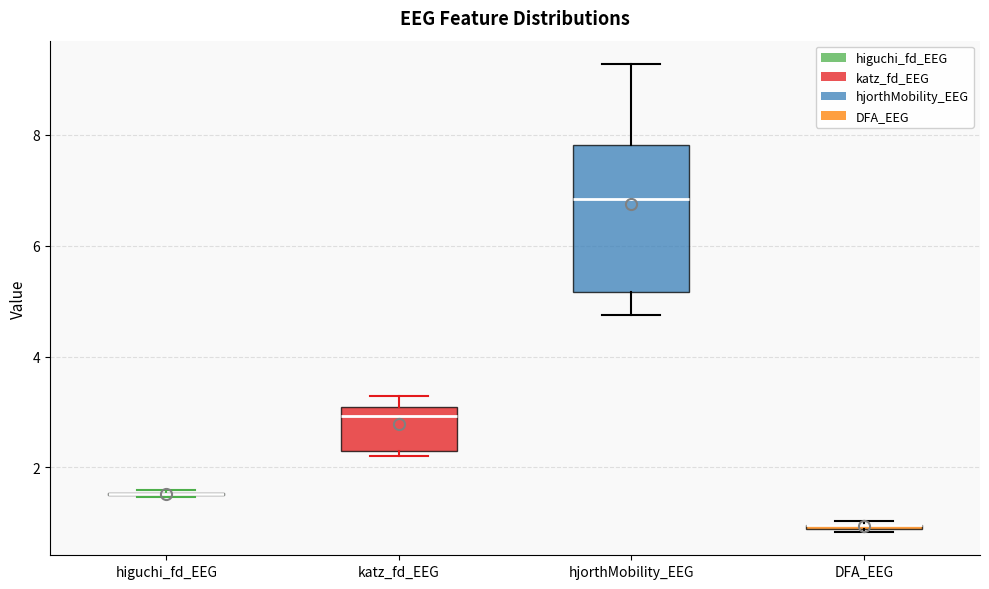

Comparing the boxes themselves (not the whiskers), which one is the tallest?

hjorthMobility_EEG